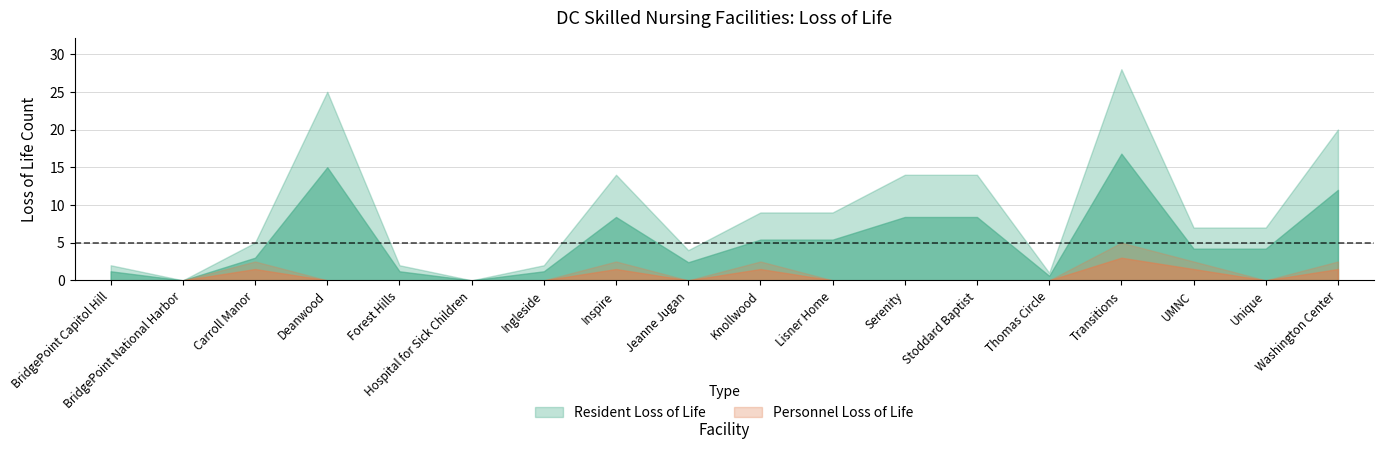

Reading left to right, what are all the values shown in this chart?

Resident Loss of Life: BridgePoint Capitol Hill=2	BridgePoint National Harbor=0	Carroll Manor=5	Deanwood=25	Forest Hills=2	Hospital for Sick Children=0	Ingleside=2	Inspire=14	Jeanne Jugan=4	Knollwood=9	Lisner Home=9	Serenity=14	Stoddard Baptist=14	Thomas Circle=1	Transitions=28	UMNC=7	Unique=7	Washington Center=20
Personnel Loss of Life: BridgePoint Capitol Hill=0	BridgePoint National Harbor=0	Carroll Manor=1	Deanwood=0	Forest Hills=0	Hospital for Sick Children=0	Ingleside=0	Inspire=1	Jeanne Jugan=0	Knollwood=1	Lisner Home=0	Serenity=0	Stoddard Baptist=0	Thomas Circle=0	Transitions=2	UMNC=1	Unique=0	Washington Center=1